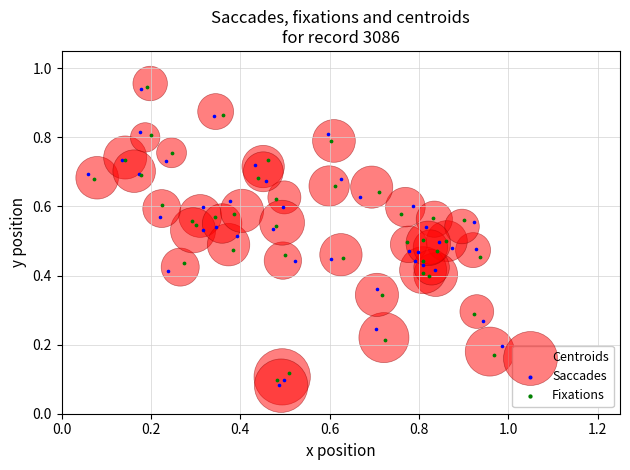

Which series has the largest Y range (max minus min)?

Centroids